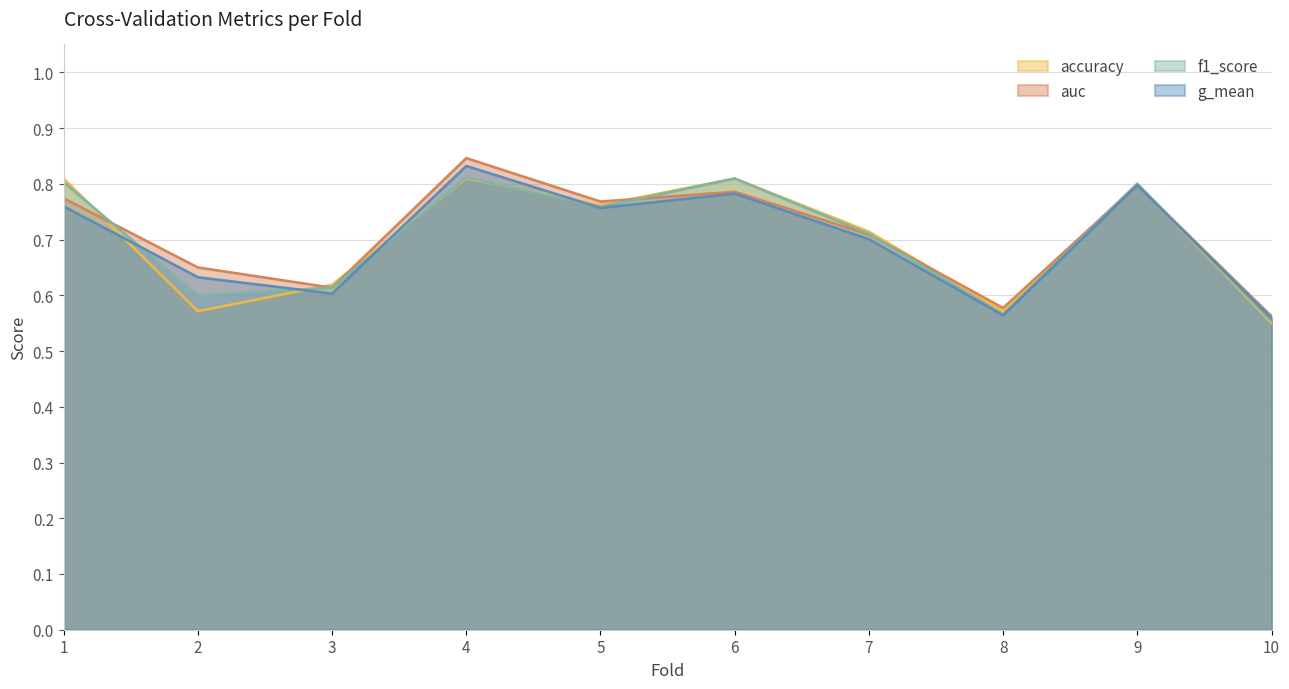

How many auc values are between 0 and 1?

10